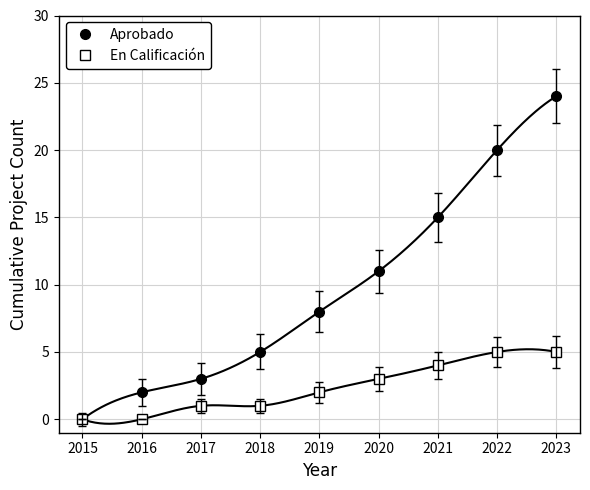

How many values in the En Calificación series exceed 2?

4